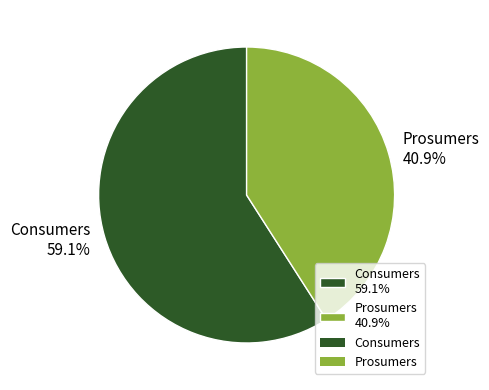

Which category has the biggest portion of the pie?

Consumers